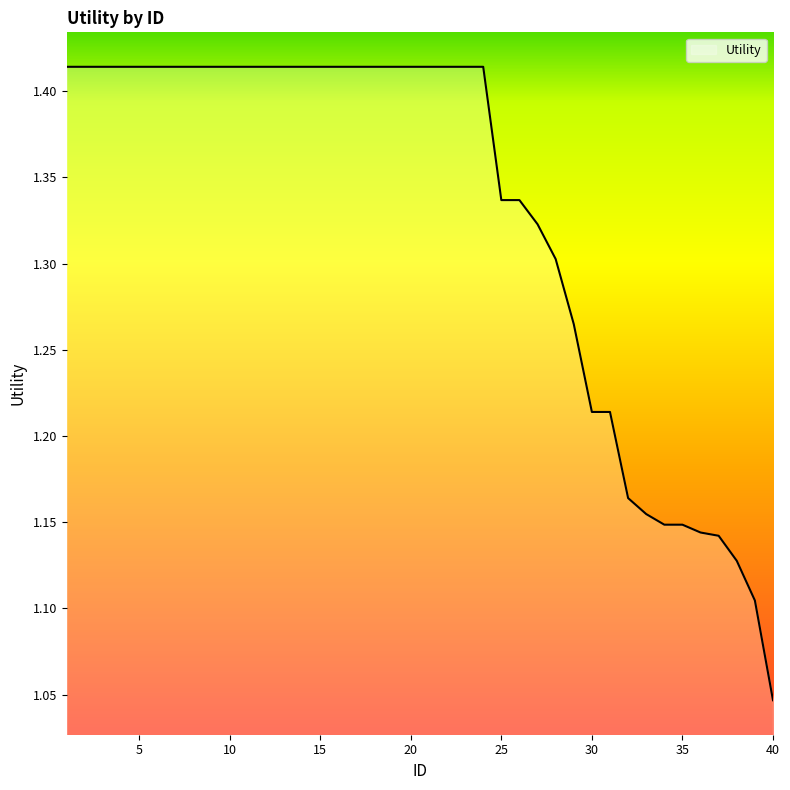

What is the difference between the maximum and minimum values?

0.4